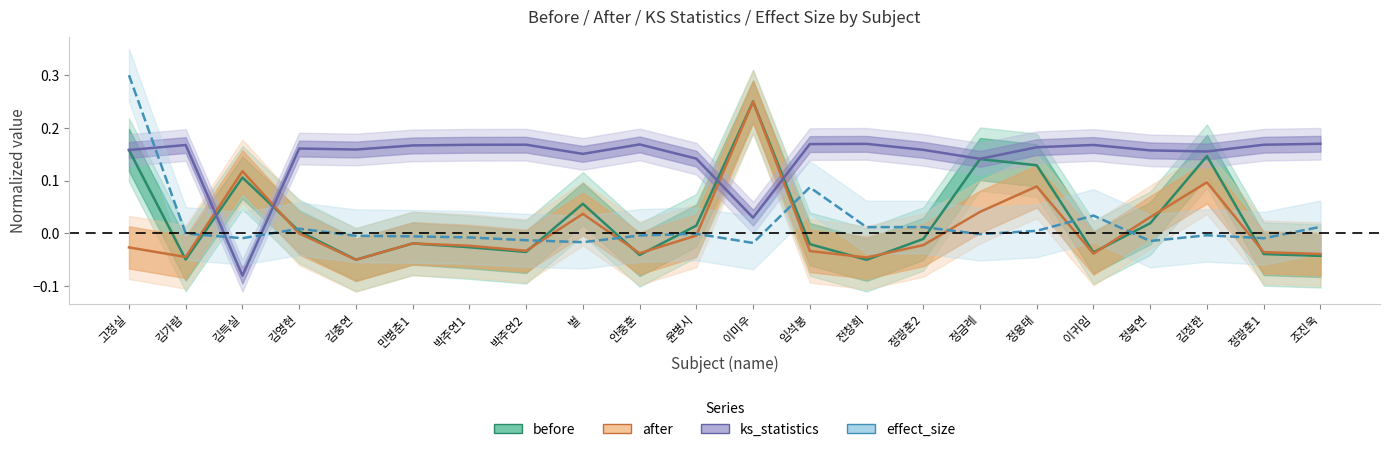

What position from the left is 안중훈?

10